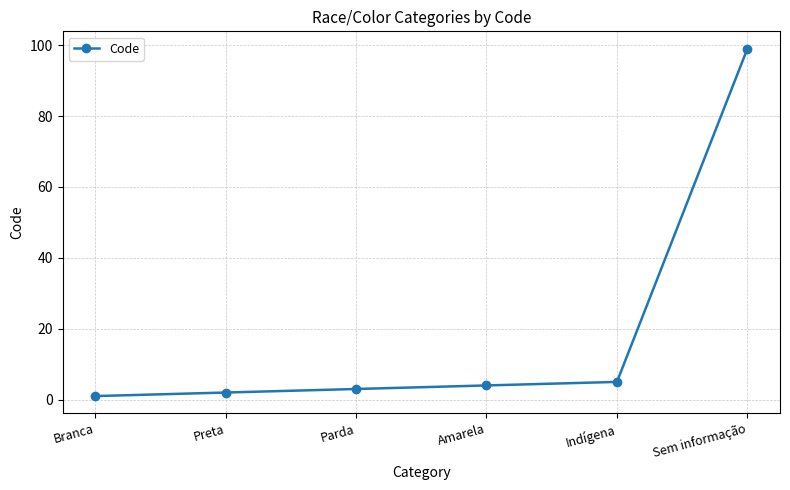

What is the sum of all values?

114